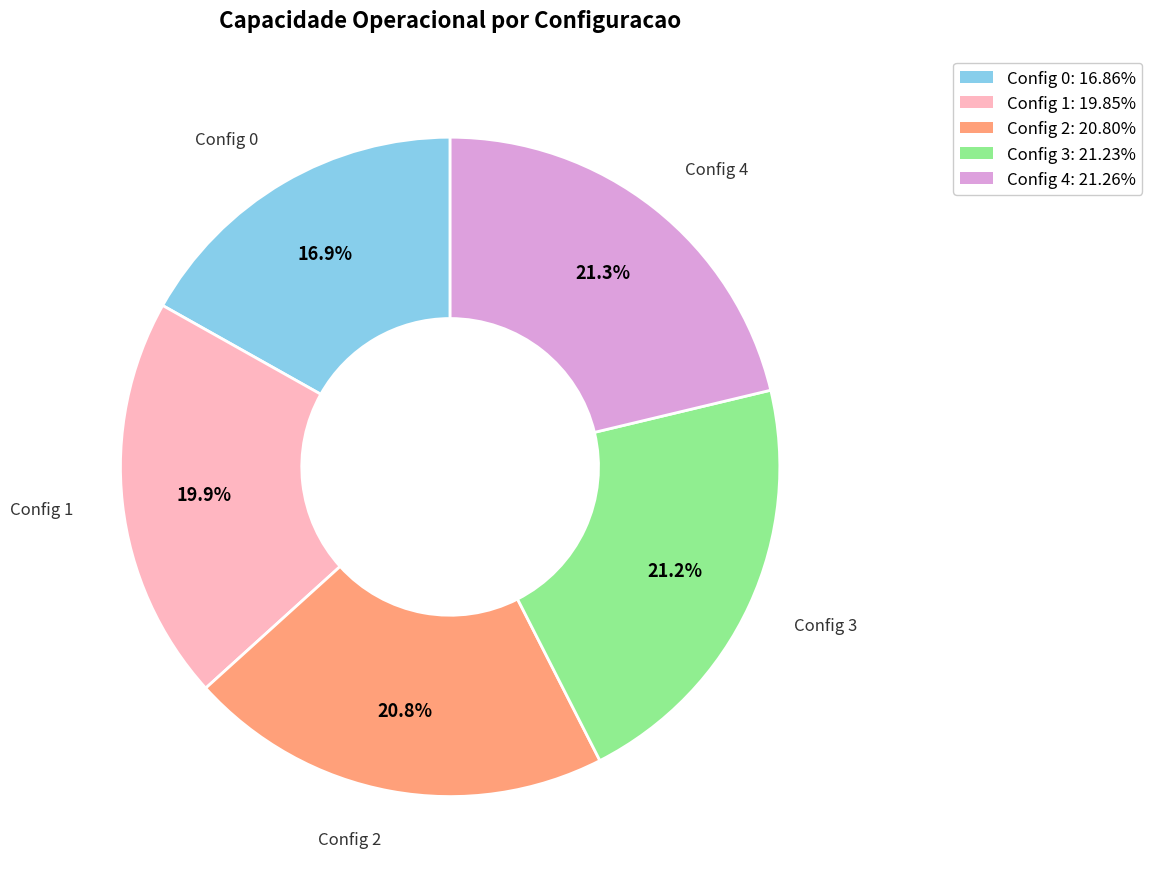

What is the smallest slice in the pie chart?

Config 0